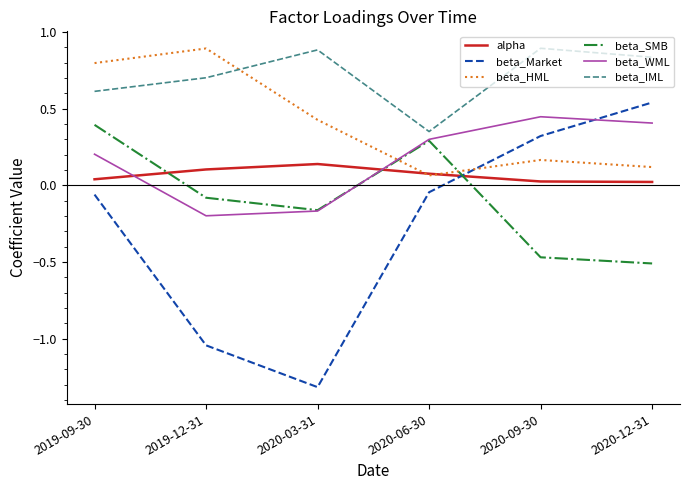

At 2019-09-30, list the series in order from largest to smallest.

beta_HML, beta_IML, beta_SMB, beta_WML, alpha, beta_Market